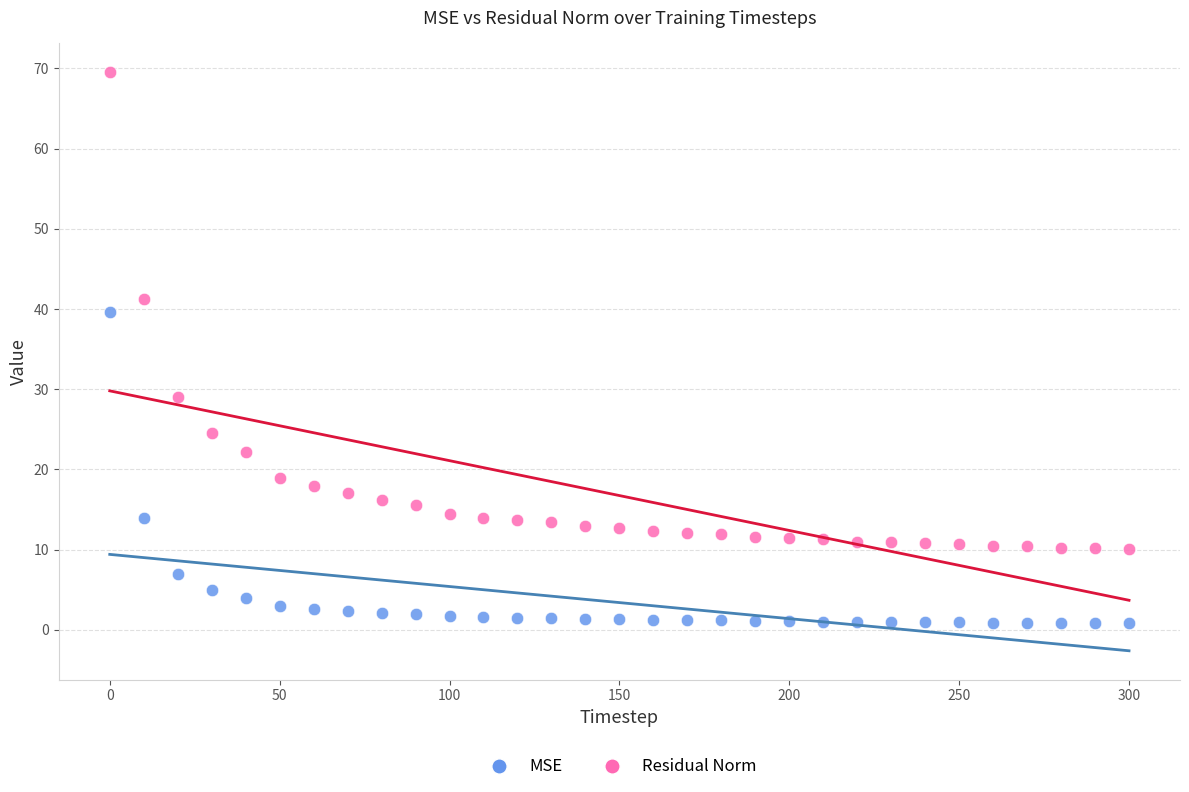

What are all the series names shown in the legend?

MSE, Residual Norm